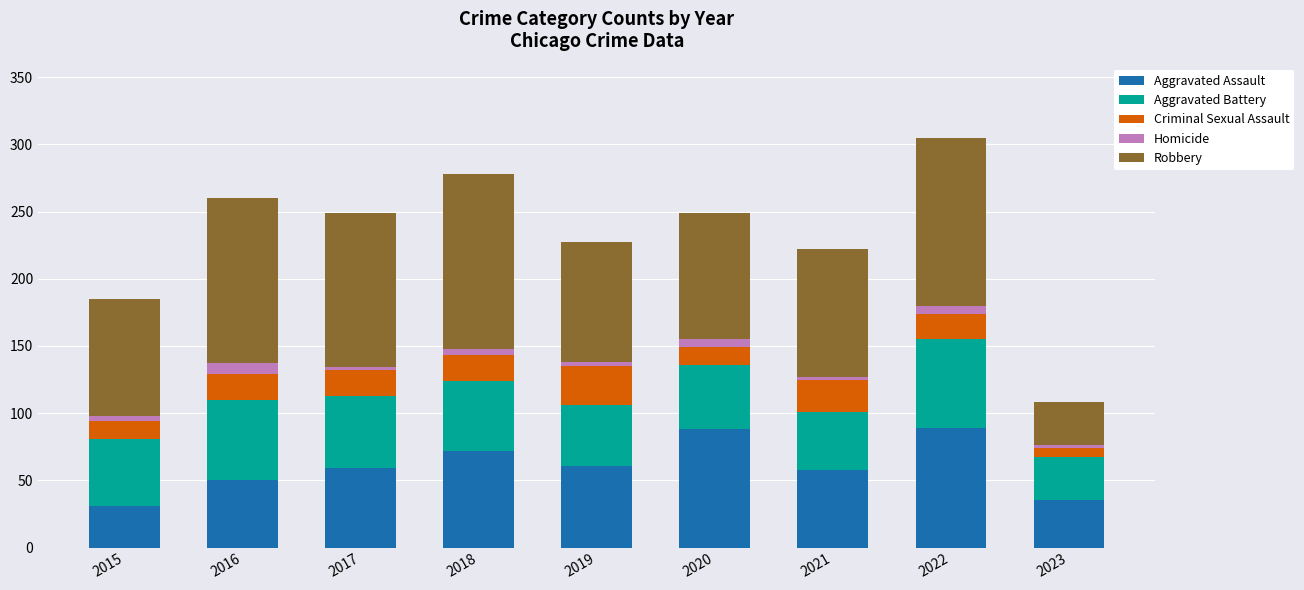

What is the maximum value for Aggravated Assault?

89